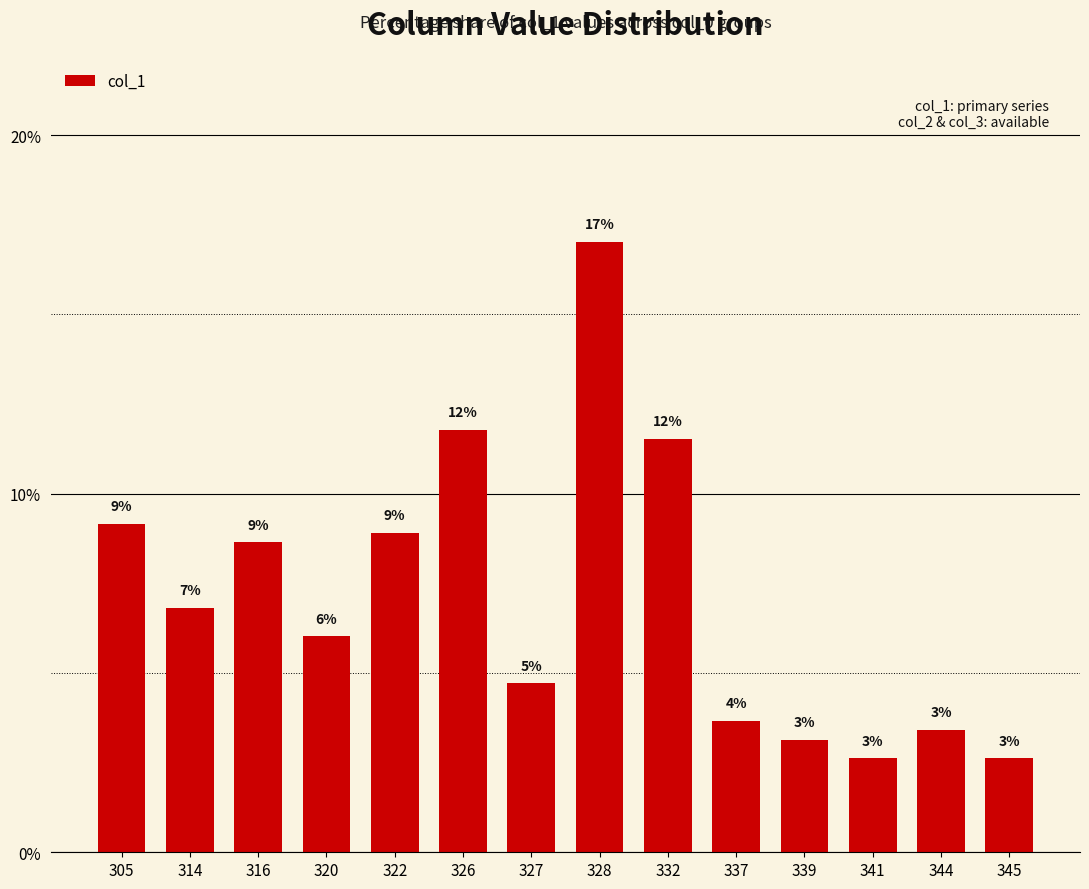

How many bars are there in total?

14